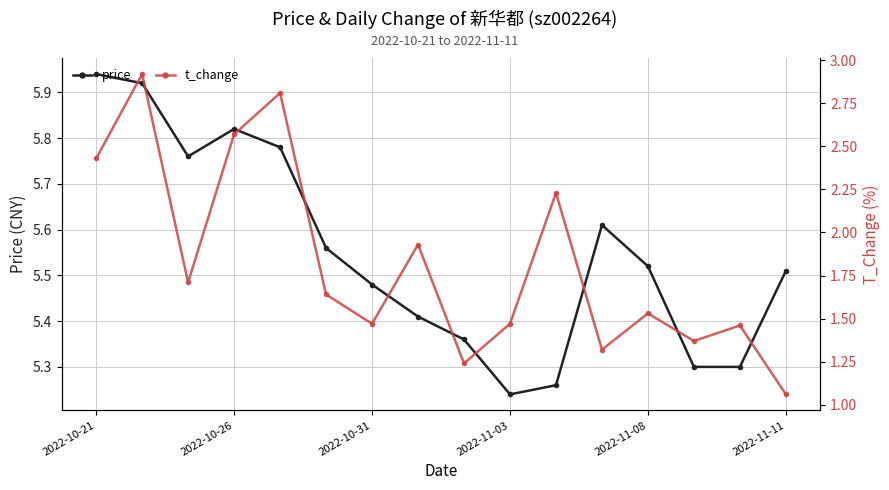

At which category does price reach its first local peak?

2022-10-26